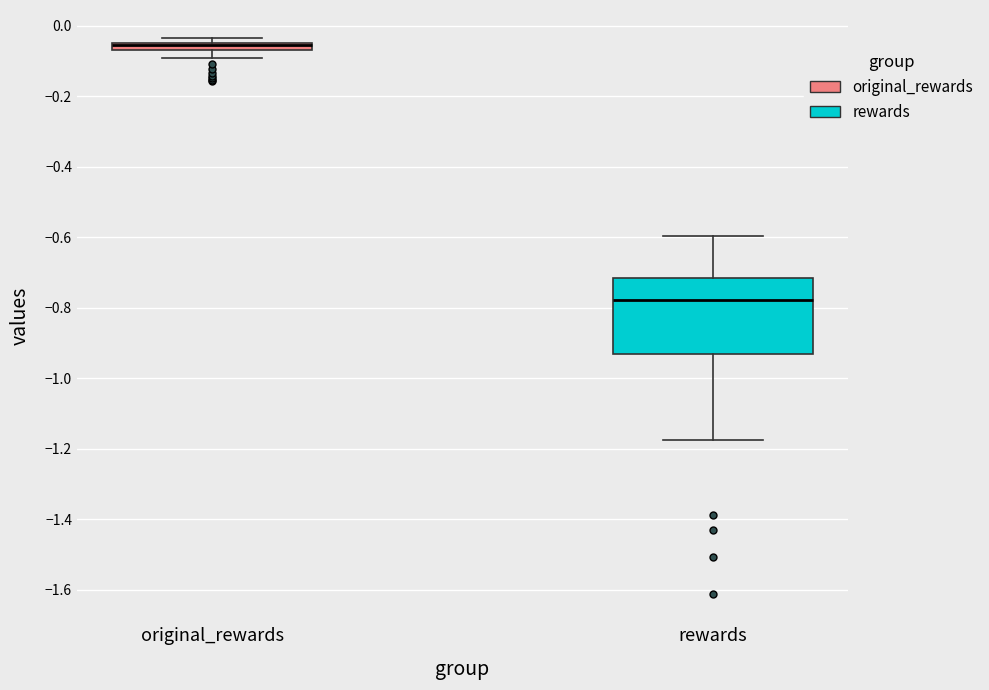

Where does the upper whisker of the box for rewards end on the y-axis? The values are not printed on the chart, so give them approximately, as read against the axis.

-0.60